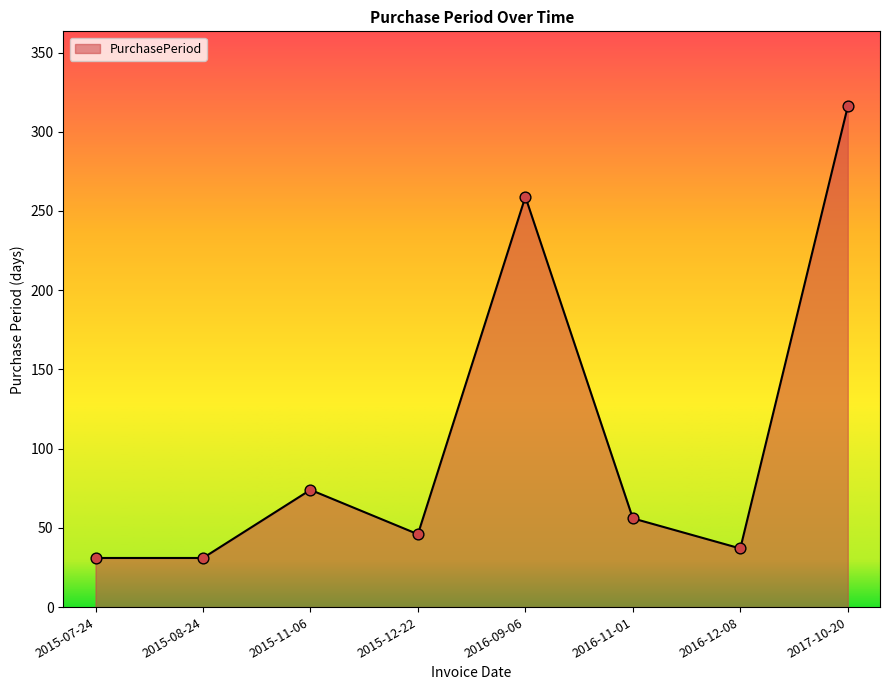

Between 2016-09-06 and 2015-12-22, which is larger?

2016-09-06